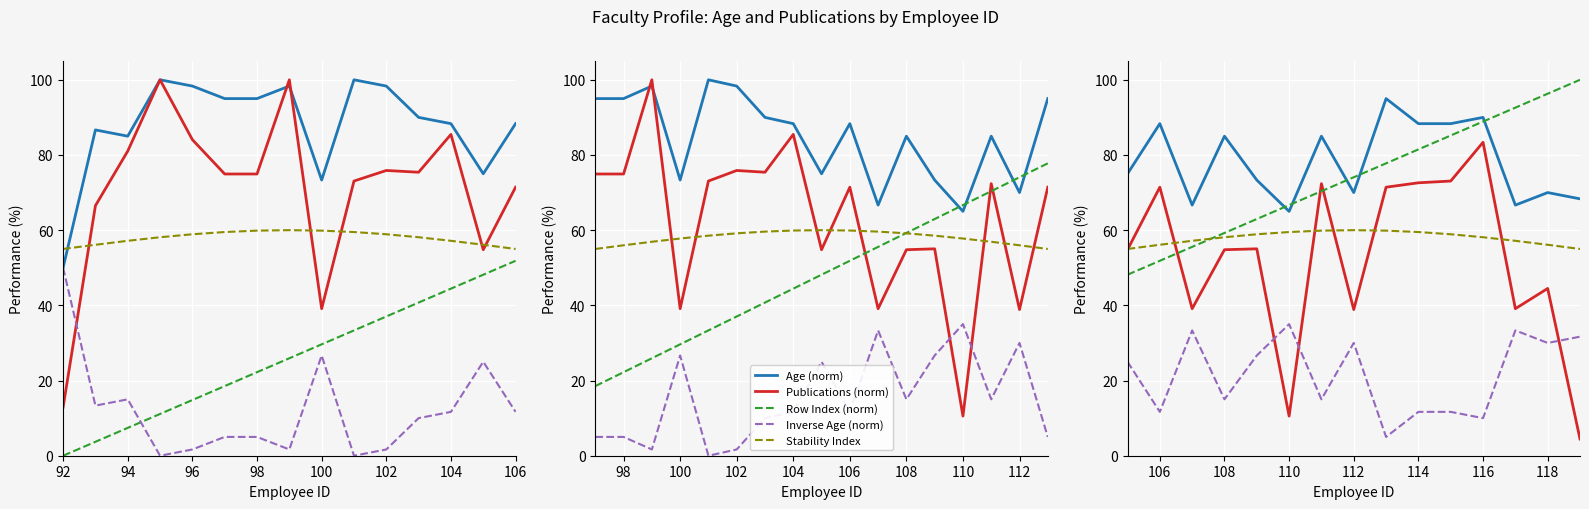

The value of Inverse Age (norm) at 118 is 9.1. True or false?

False